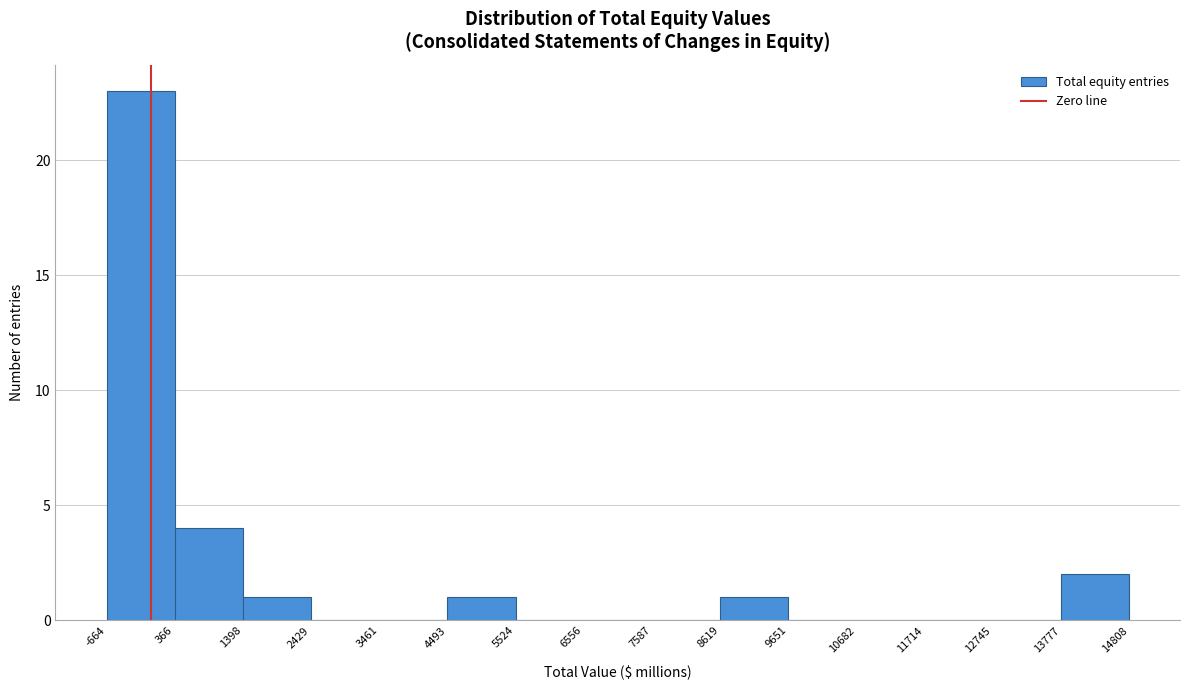

What is the height of the bar covering -664 to 366 on the x-axis? The values are not printed on the chart, so give them approximately, as read against the axis.

23